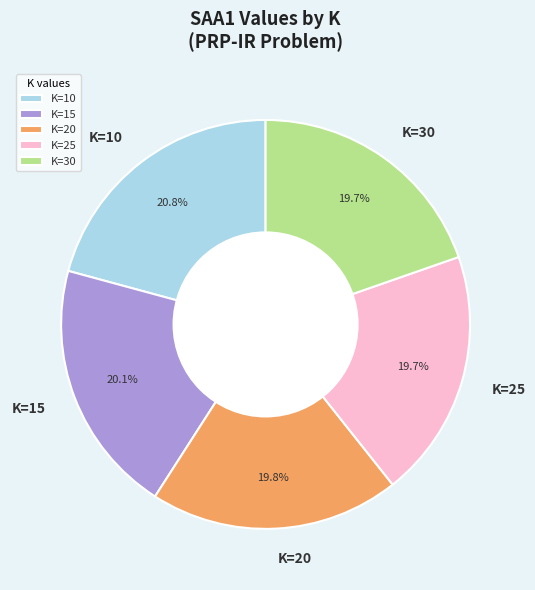

To the nearest percent, what is the difference between the largest and smallest slice percentages?

1%